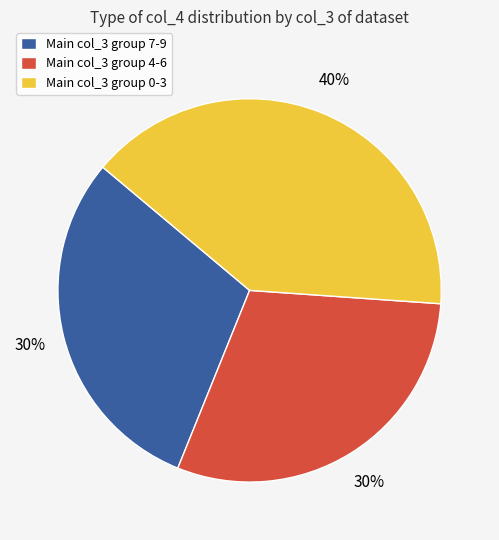

Which slice is the largest?

Main col_3 group 0-3